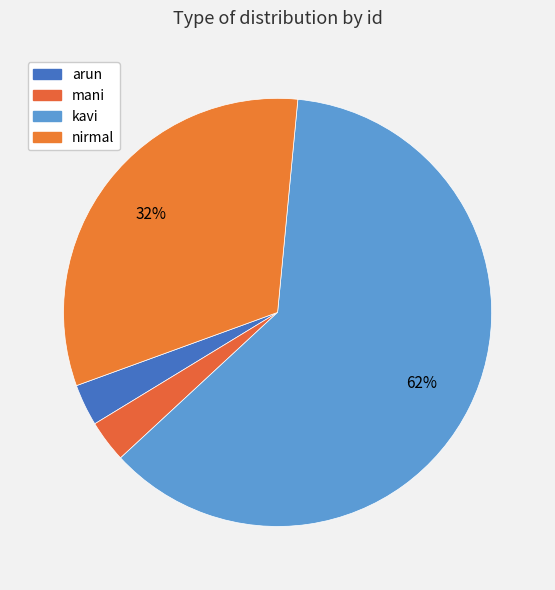

Which slice is the smallest?

arun